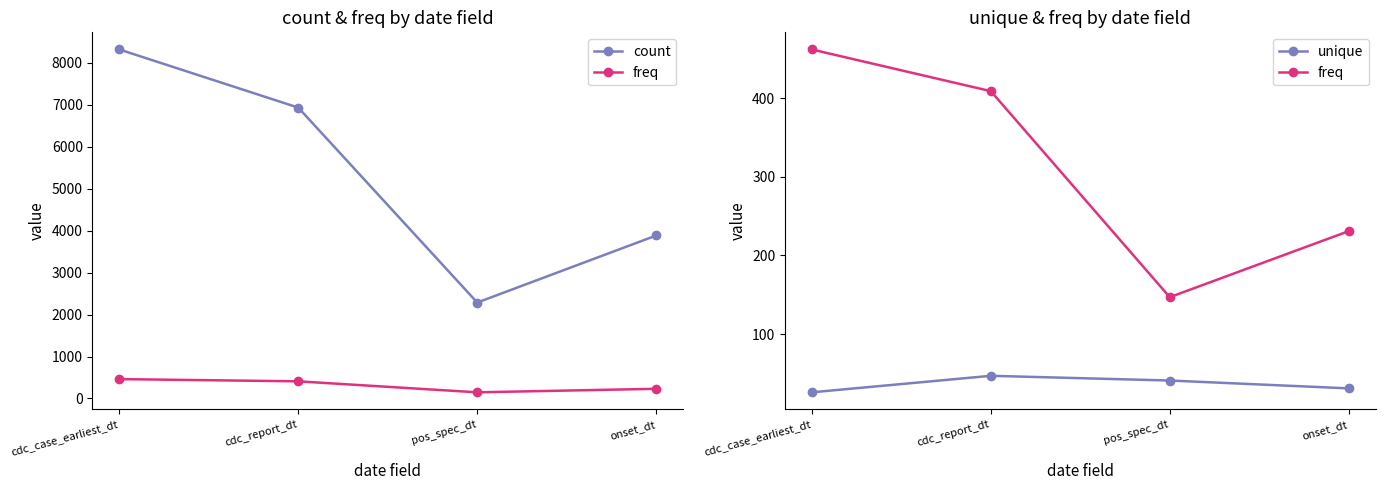

Which category has the lowest value across all series?

cdc_case_earliest_dt